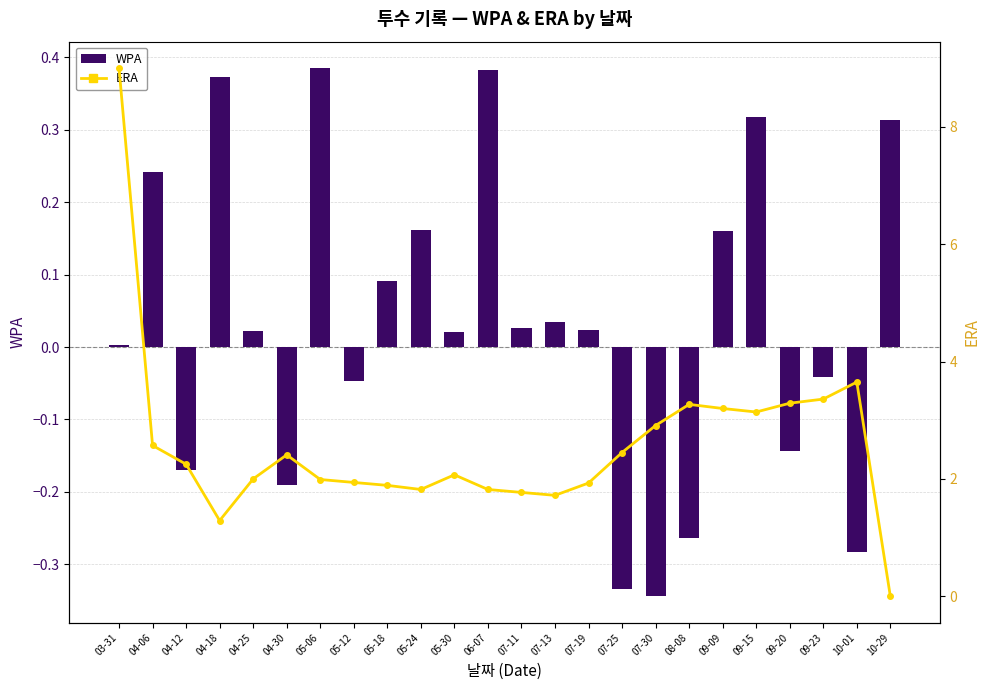

Rank the categories by WPA value from highest to lowest.

05-06, 06-07, 04-18, 09-15, 10-29, 04-06, 05-24, 09-09, 05-18, 07-13, 07-11, 07-19, 04-25, 05-30, 03-31, 09-23, 05-12, 09-20, 04-12, 04-30, 08-08, 10-01, 07-25, 07-30